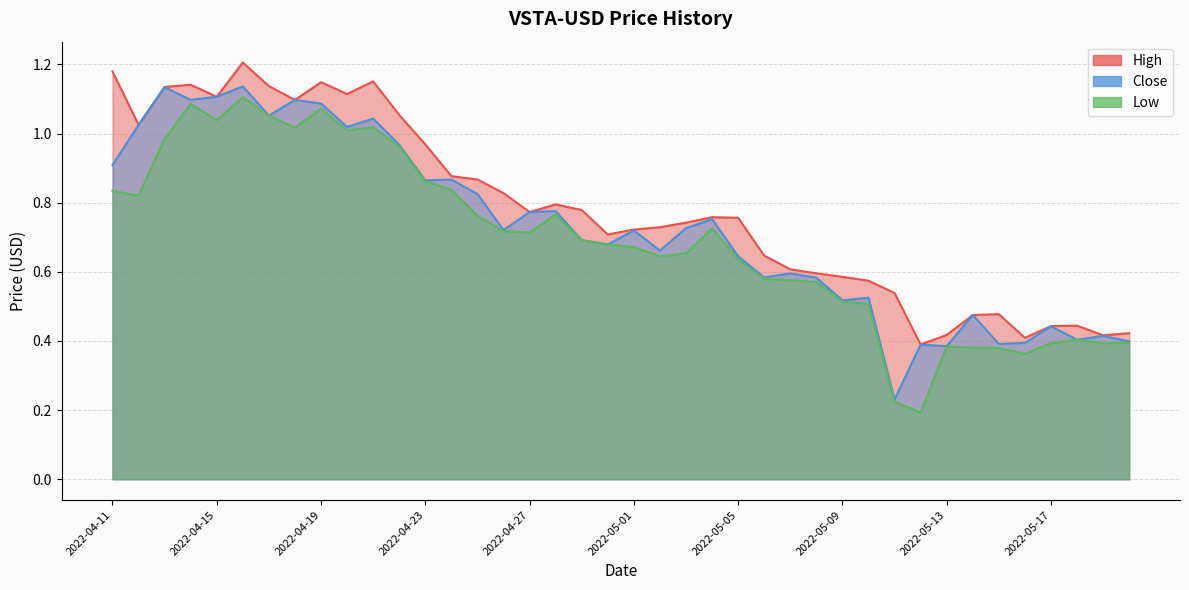

Between 2022-04-15 and 2022-05-14, which series saw the biggest shift?

Low